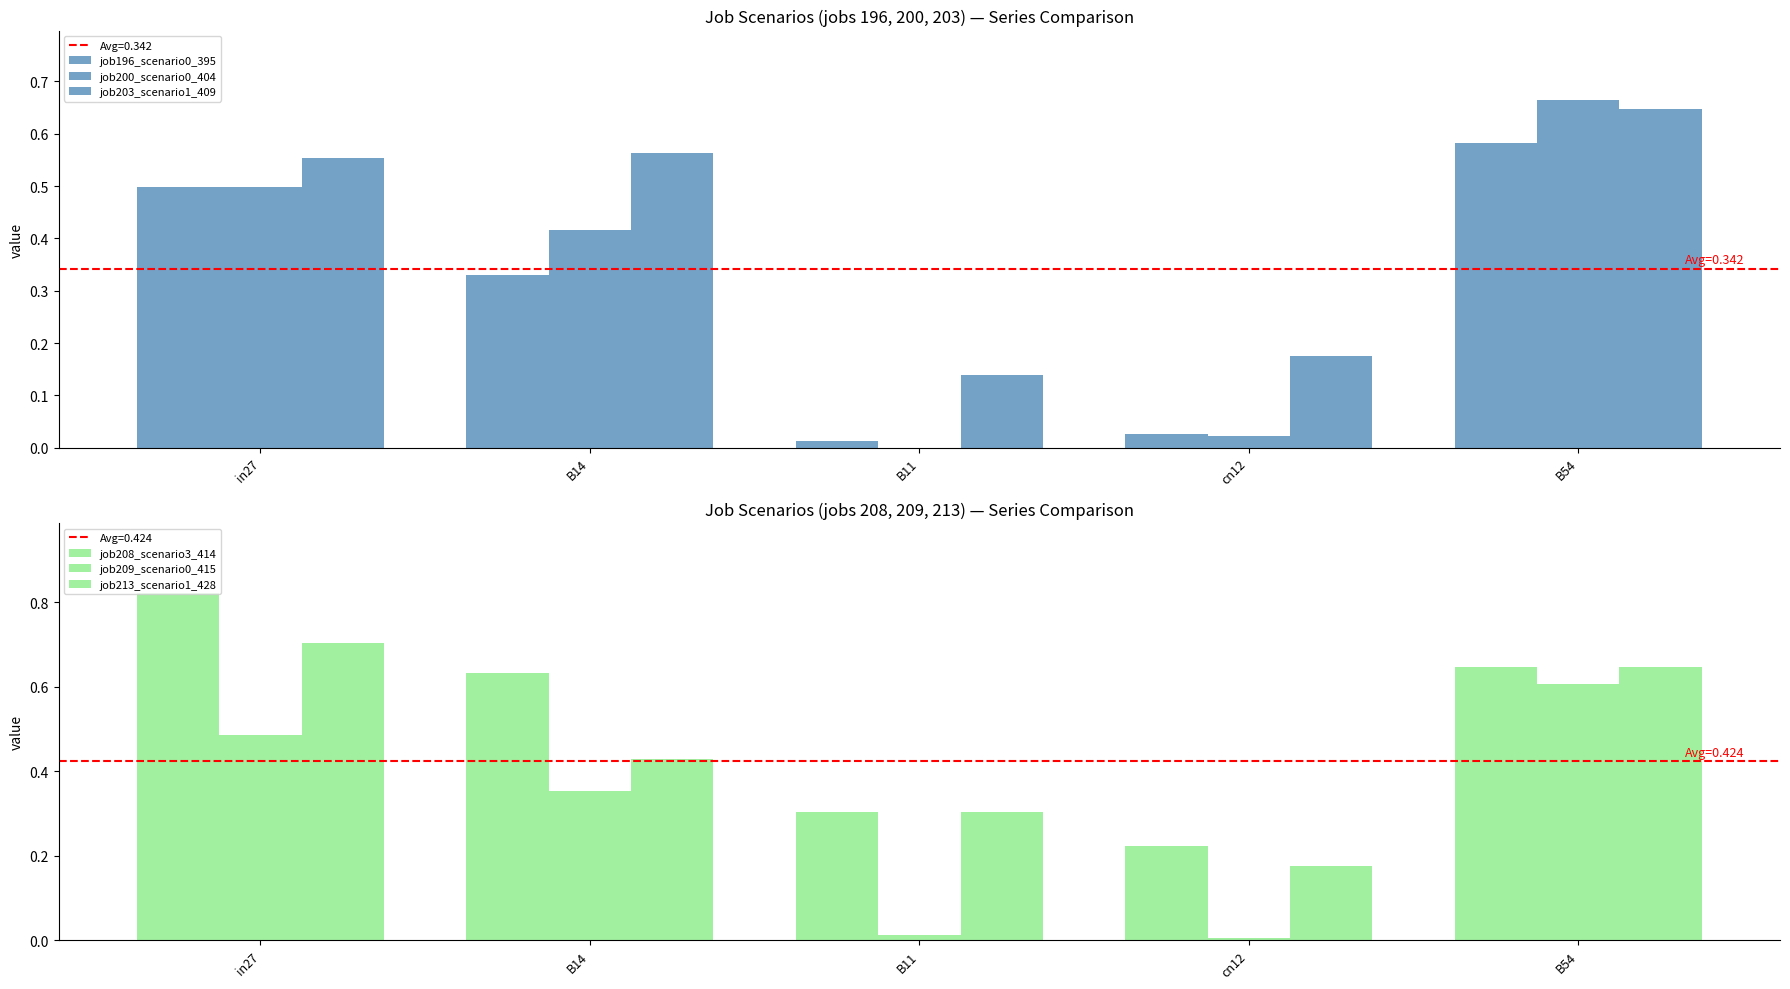

What is the average value of the job200_scenario0_404 series?

0.3